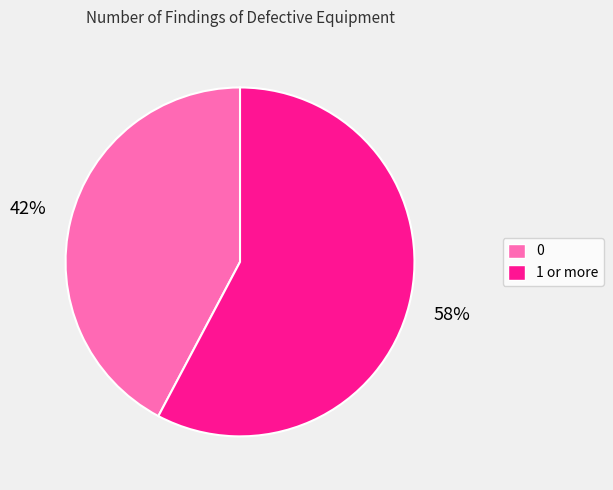

Approximately how many times larger is the value at 1 or more compared to 0?

1.4